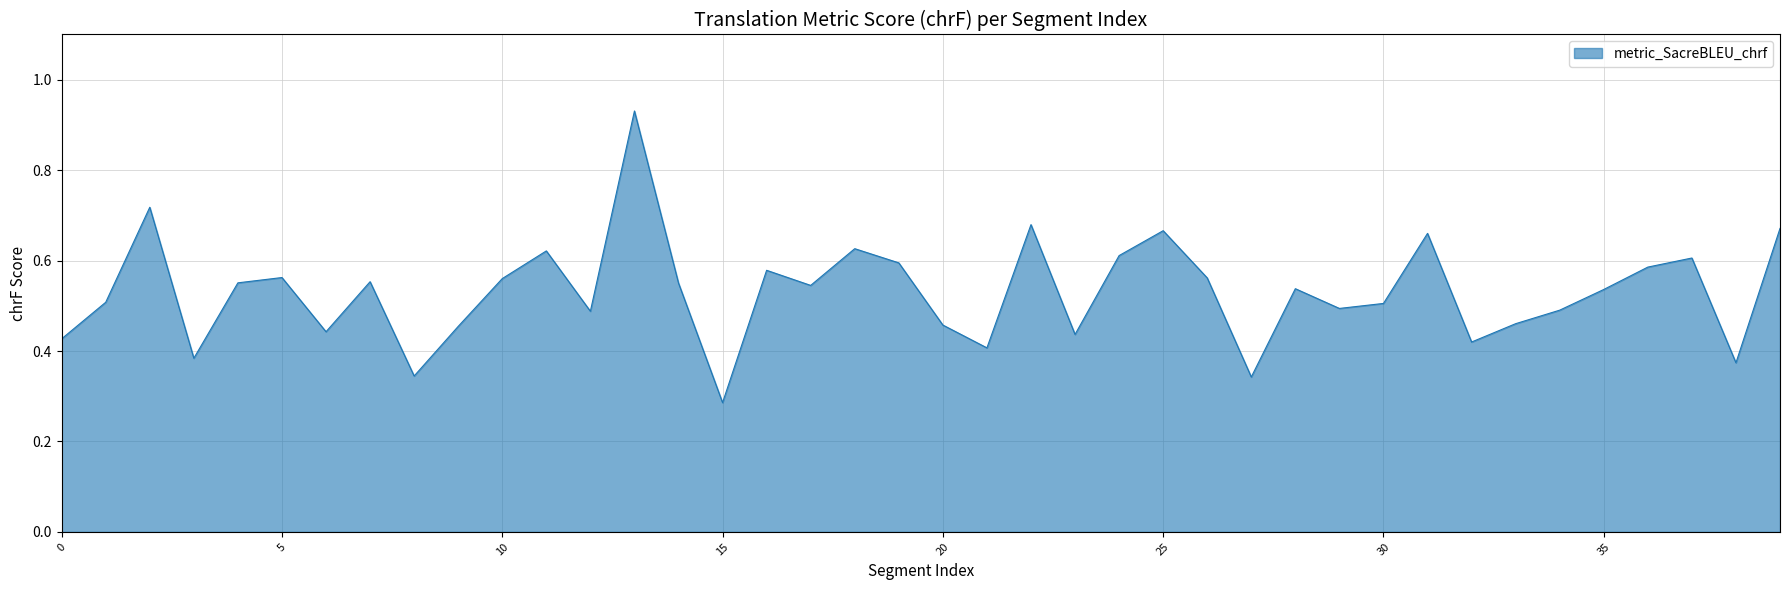

Reading left to right, extract all data points from this chart.

0.4	0.5	0.7	0.4	0.6	0.6	0.4	0.6	0.3	0.5	0.6	0.6	0.5	0.9	0.6	0.3	0.6	0.5	0.6	0.6	0.5	0.4	0.7	0.4	0.6	0.7	0.6	0.3	0.5	0.5	0.5	0.7	0.4	0.5	0.5	0.5	0.6	0.6	0.4	0.7